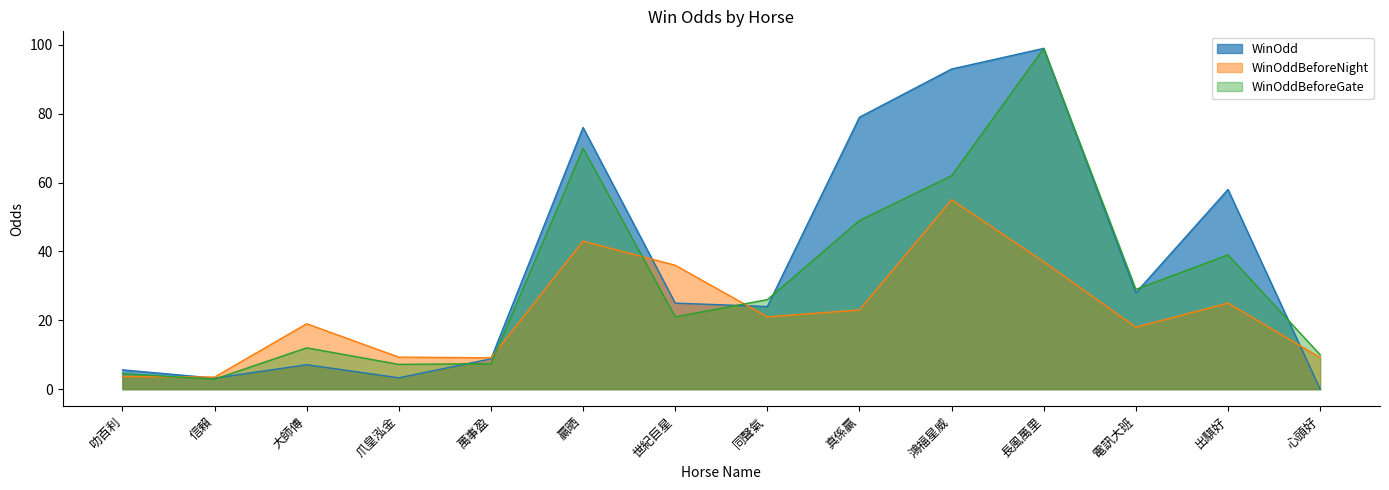

How many lines are shown in the chart?

3